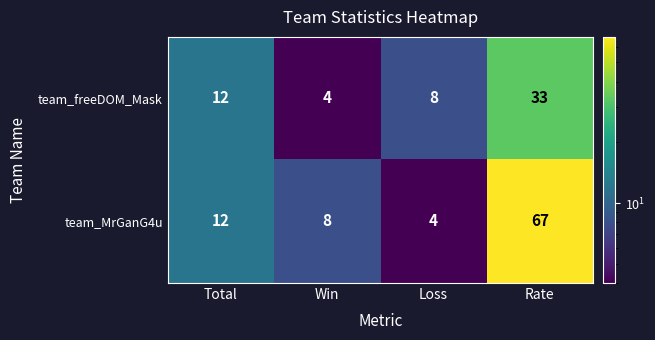

Reading left to right, extract all data points from this chart.

team_freeDOM_Mask: 12	4	8	33
team_MrGanG4u: 12	8	4	67